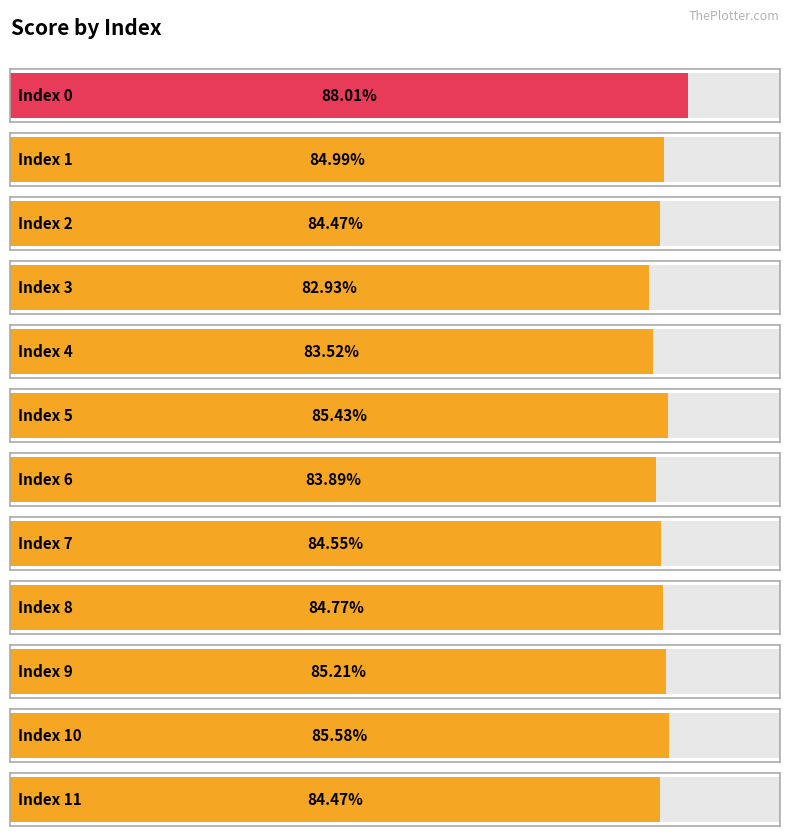

Reading left to right, what are all the values shown in this chart?

0=0.9	1=0.8	2=0.8	3=0.8	4=0.8	5=0.9	6=0.8	7=0.8	8=0.8	9=0.9	10=0.9	11=0.8